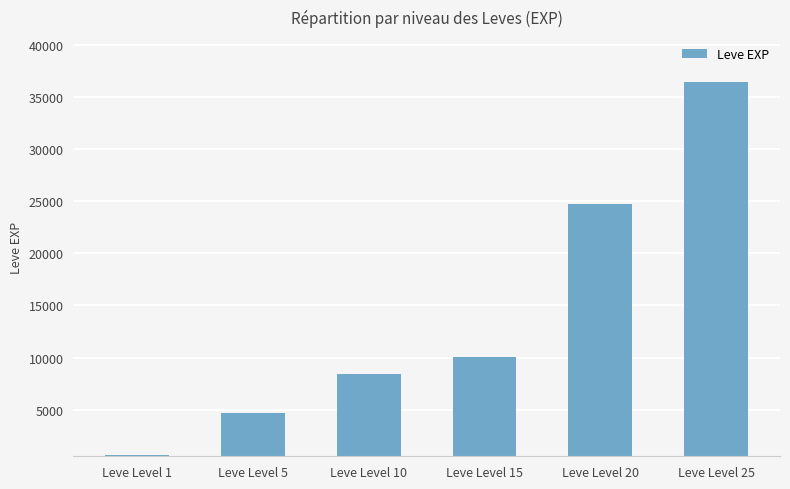

List the labels in order of value, smallest first.

Leve Level 1, Leve Level 5, Leve Level 10, Leve Level 15, Leve Level 20, Leve Level 25